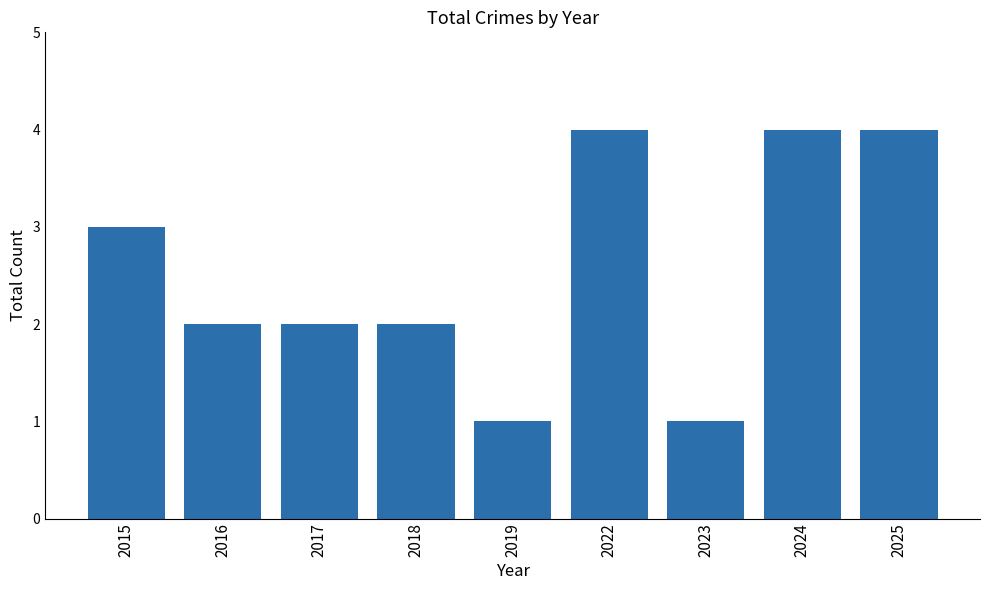

What is the greatest value displayed?

4